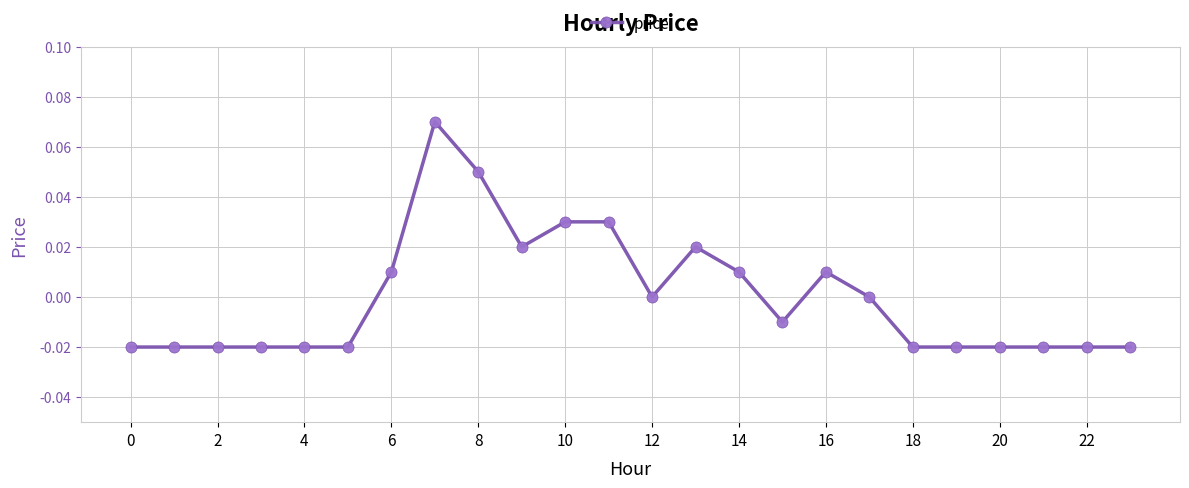

True or false: there are more than 0 points higher than both neighbors.

True